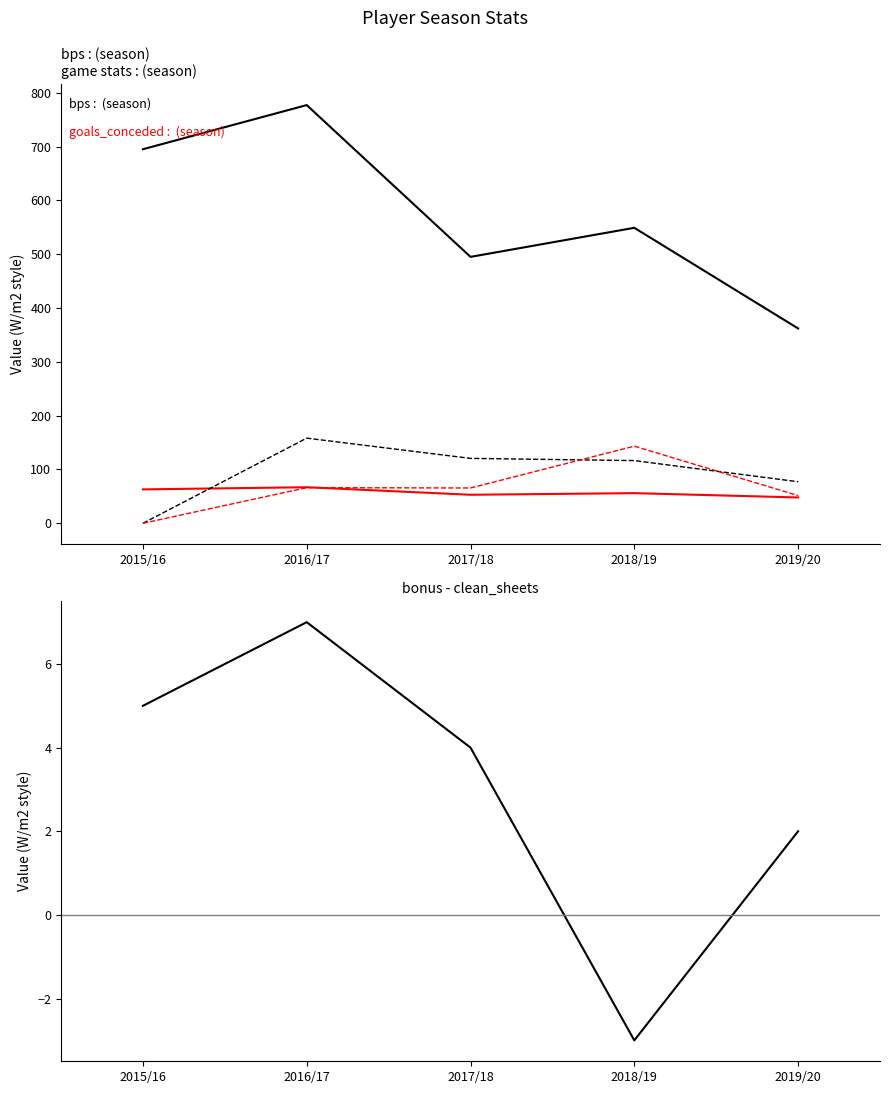

Count the number of categories in the chart.

5